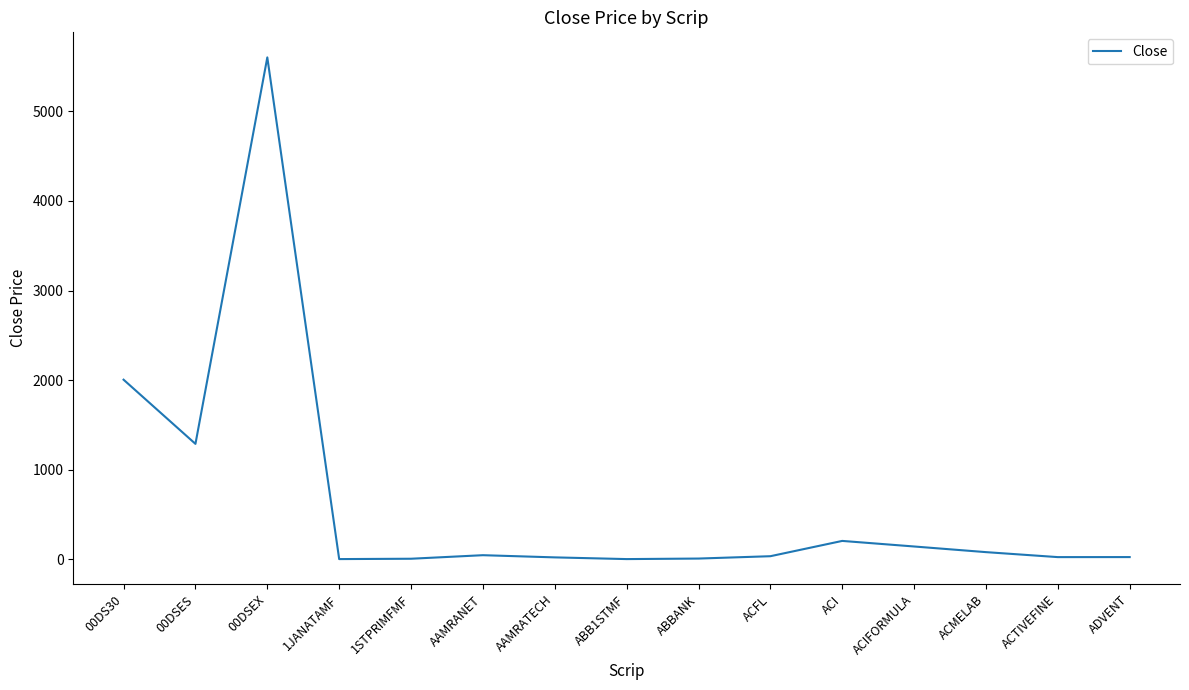

What is the greatest value displayed?

5600.6